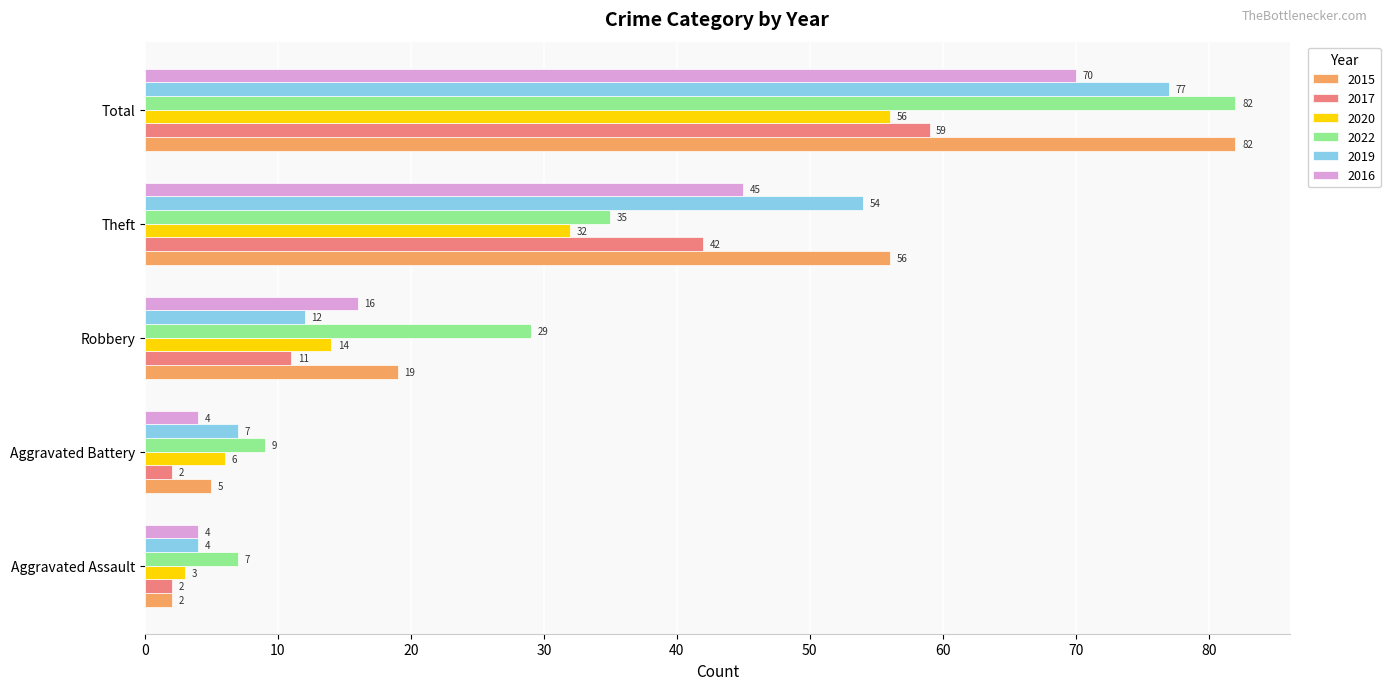

The value of 2016 at Aggravated Assault is 4. True or false?

True